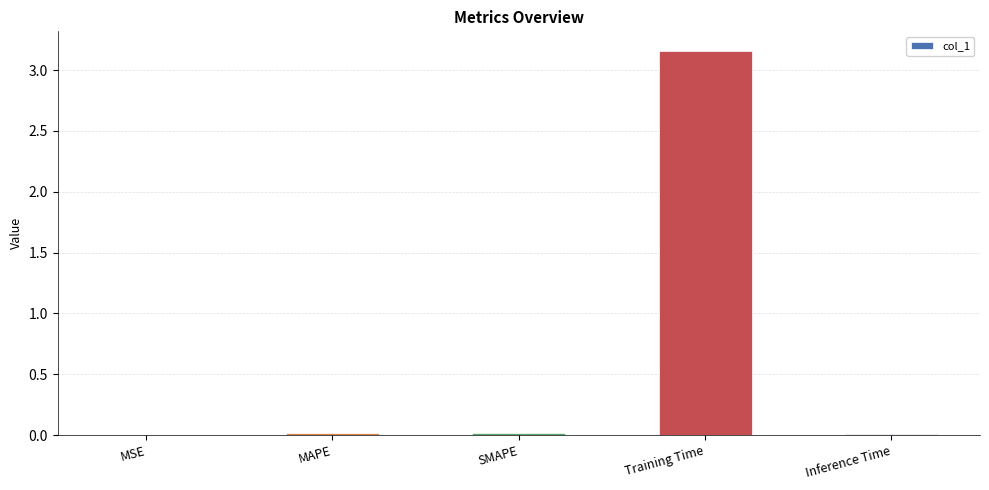

Which label corresponds to the largest value in the chart?

Training Time